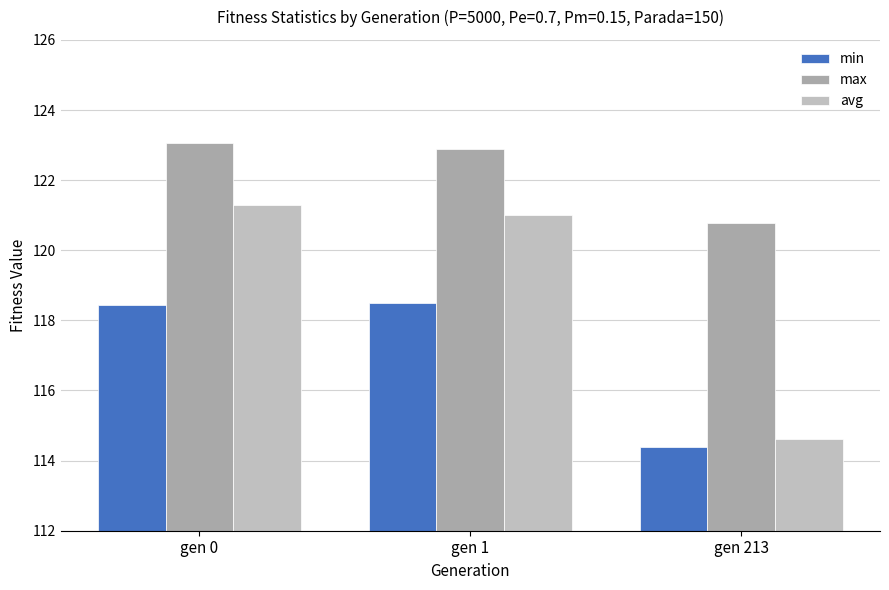

What is the difference between the highest and lowest values at gen 1?

4.4